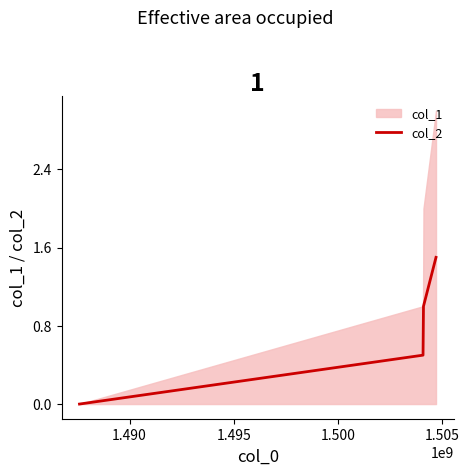

What is the value of the 4th point from the left?

1.5